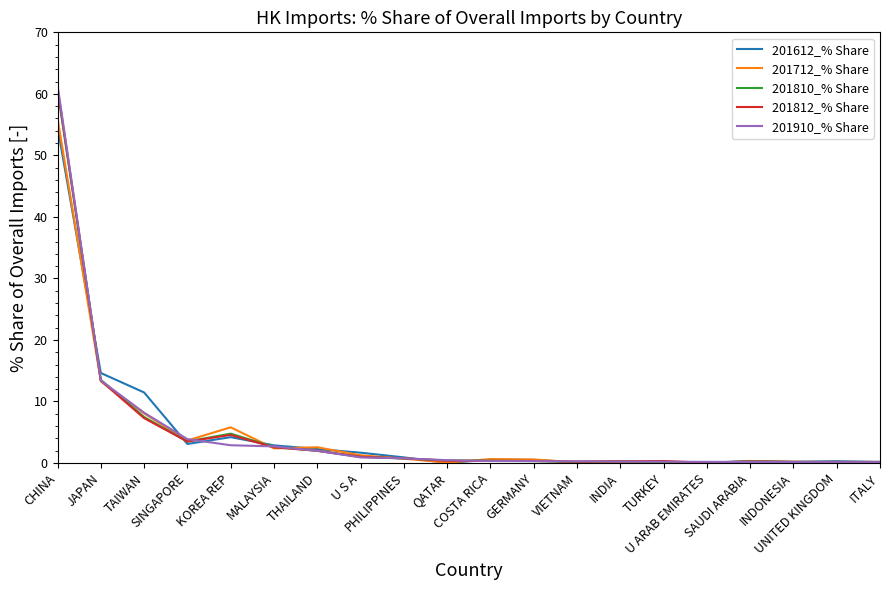

What is the total value across all series at CHINA?

293.6